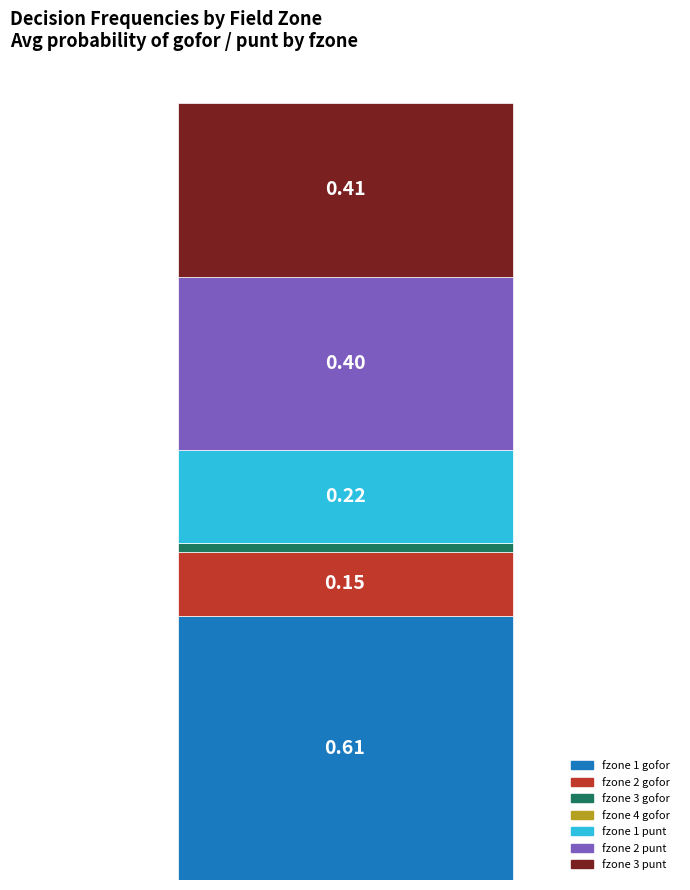

How many bars are there in total?

1